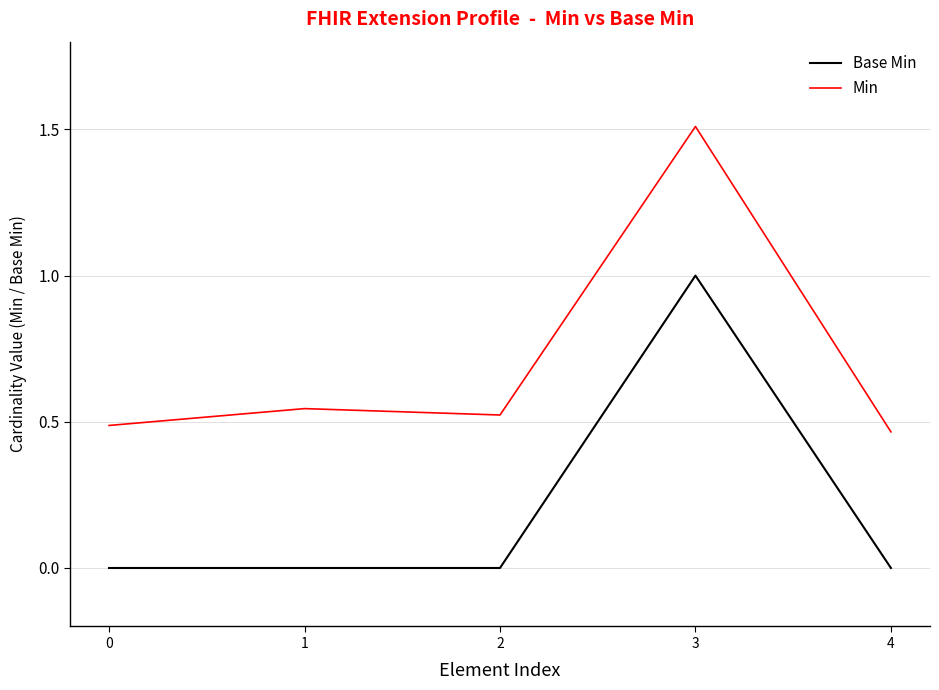

Is this an area chart (filled region under the line)?

No